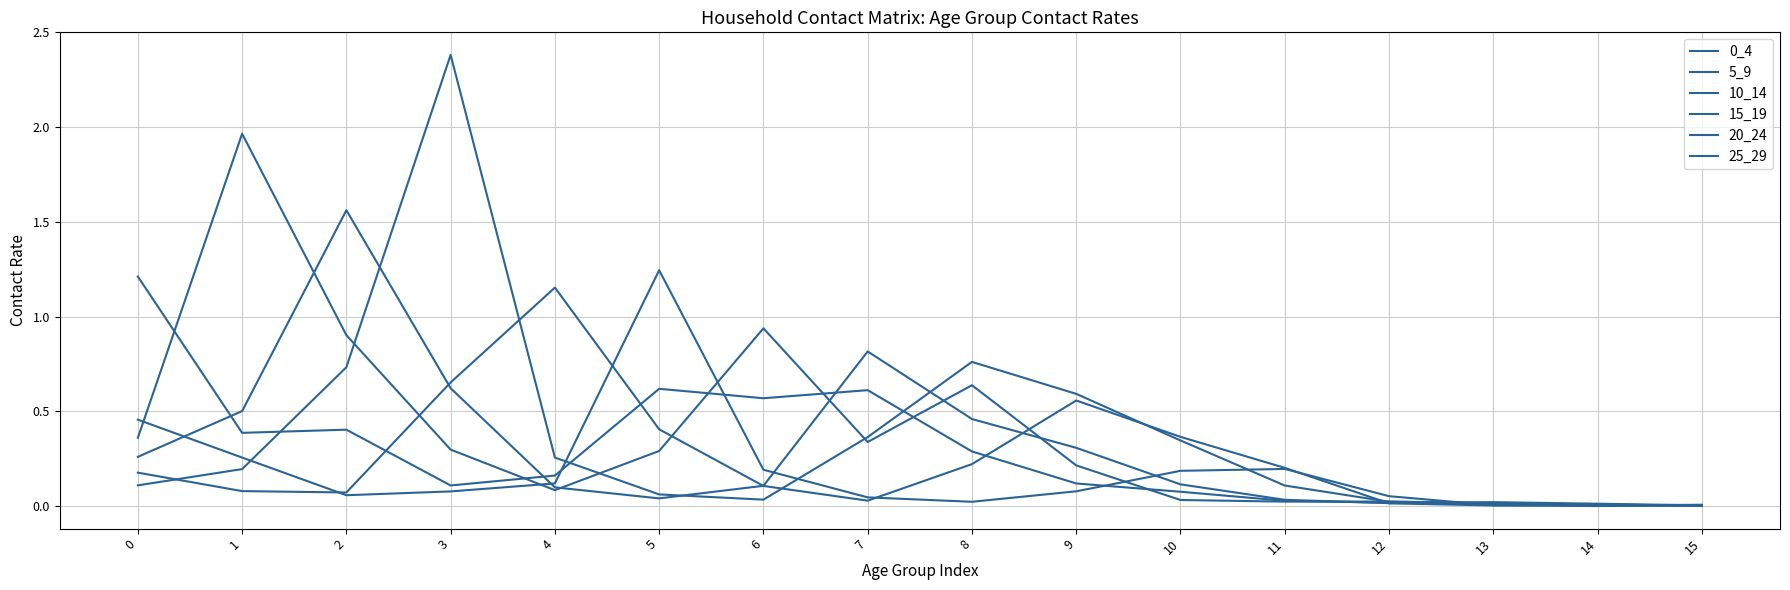

What is the difference between the highest and lowest values at 4?

1.1